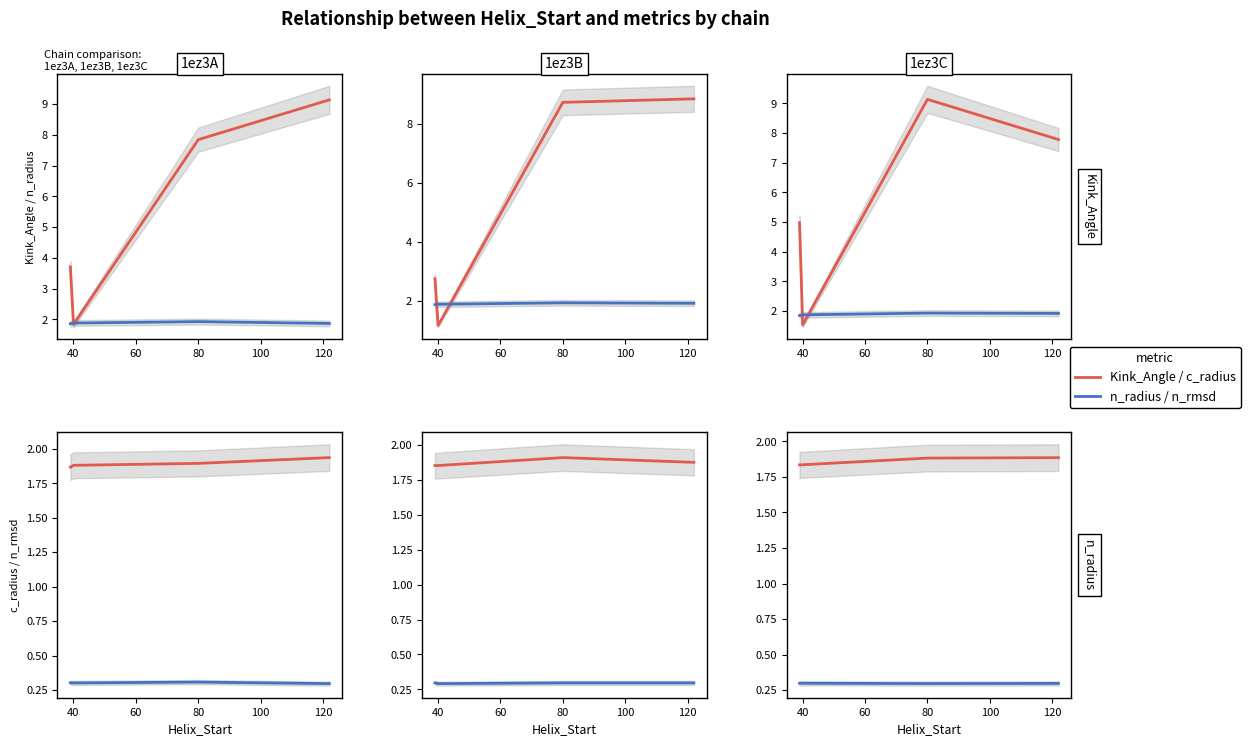

What is the greatest value displayed?

9.1